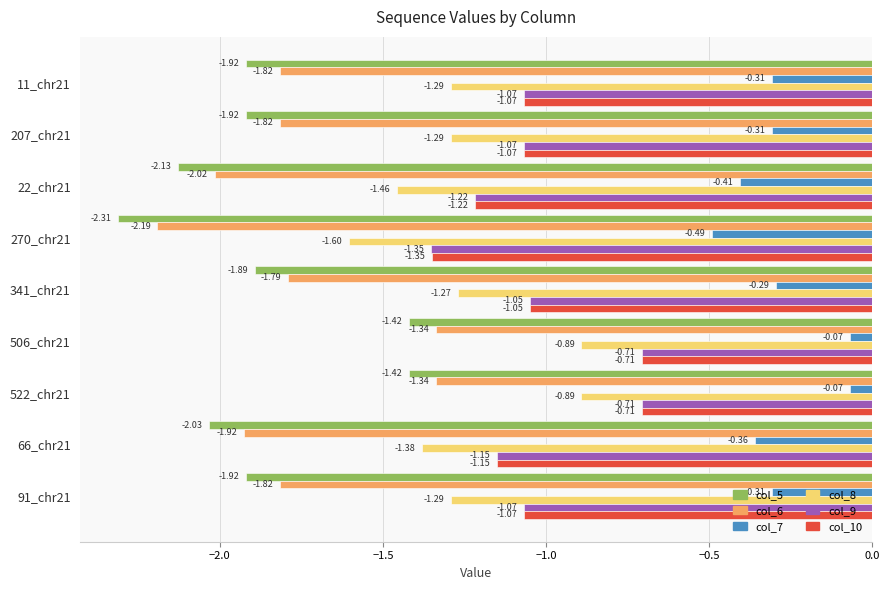

What is the sum of the col_5 values at 522_chr21 and 207_chr21?

-3.3